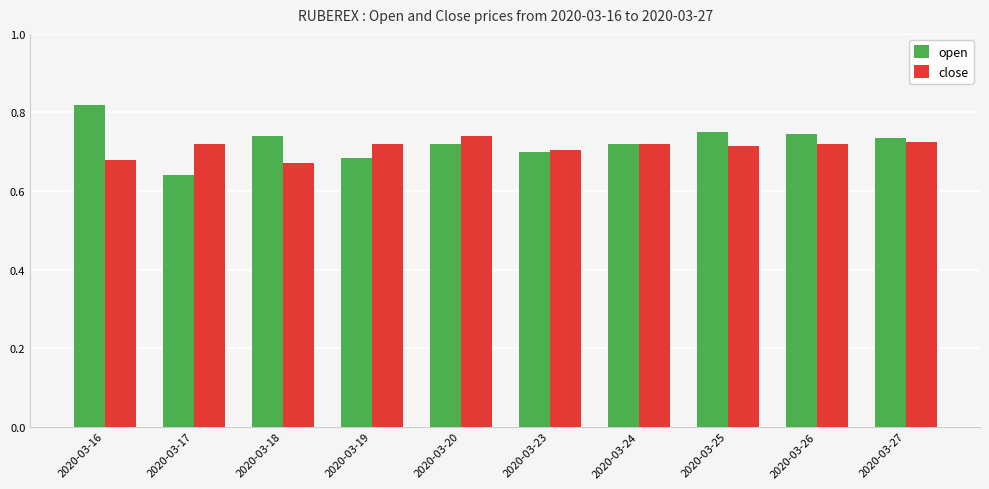

At which label does open reach its minimum?

2020-03-17